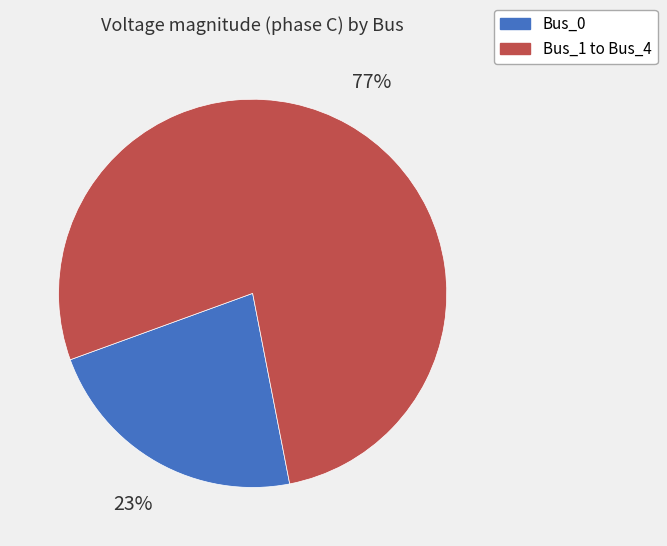

Count the number of slices in the pie.

2